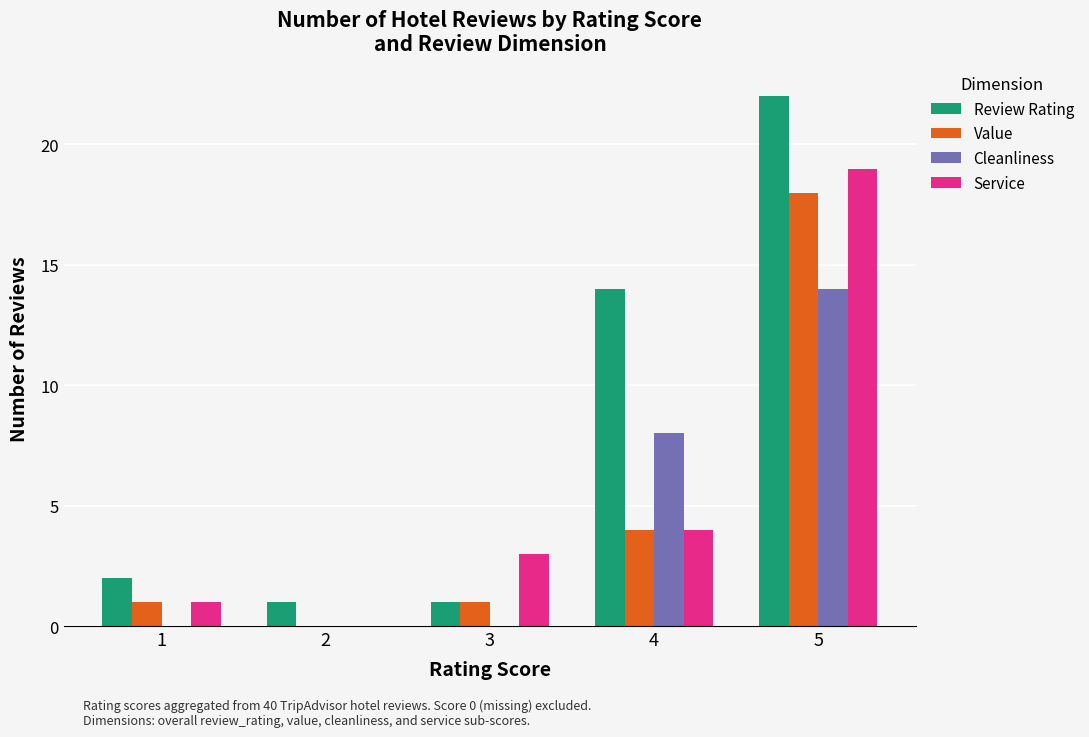

What is the spread (max minus min) of values at 1?

2